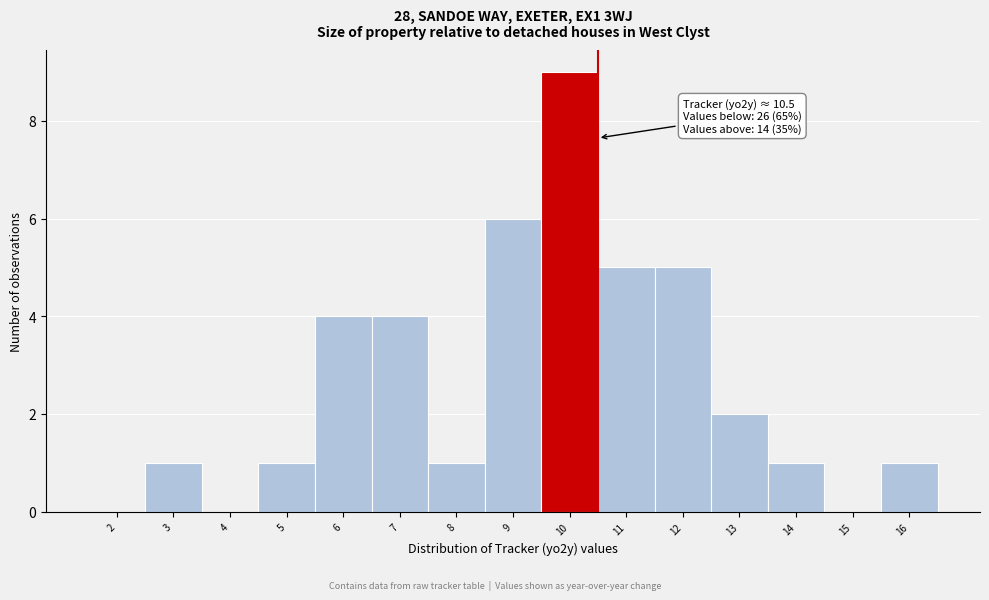

Which range on the x-axis has the tallest bar?

9.5 to 10.5